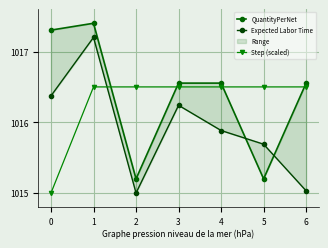

What is the greatest value displayed?

1017.4